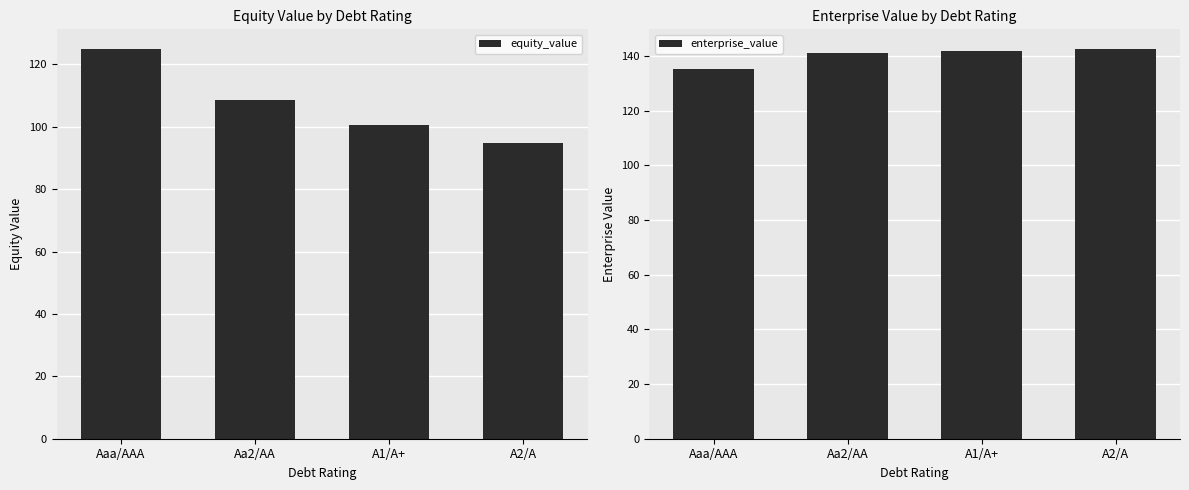

What is the value of the enterprise_value bar at the 3rd from the left?

142.0